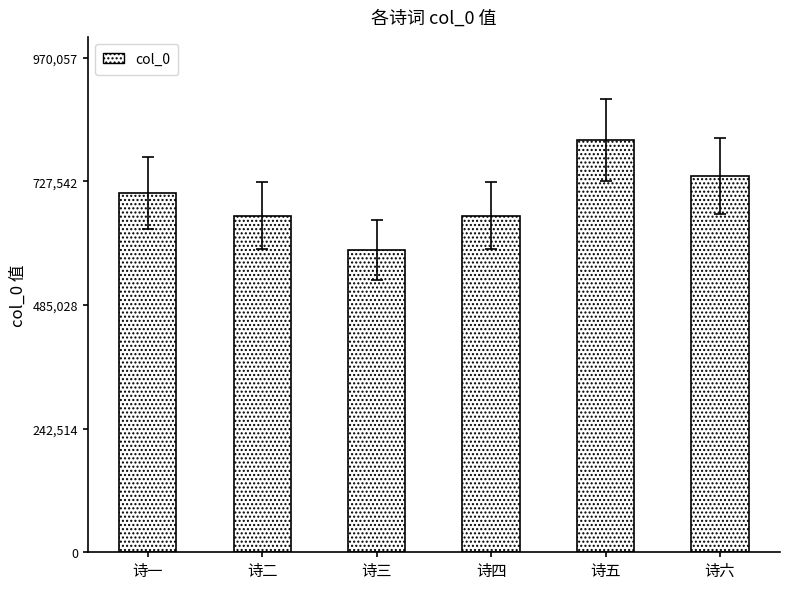

What is the smallest value displayed?

592197